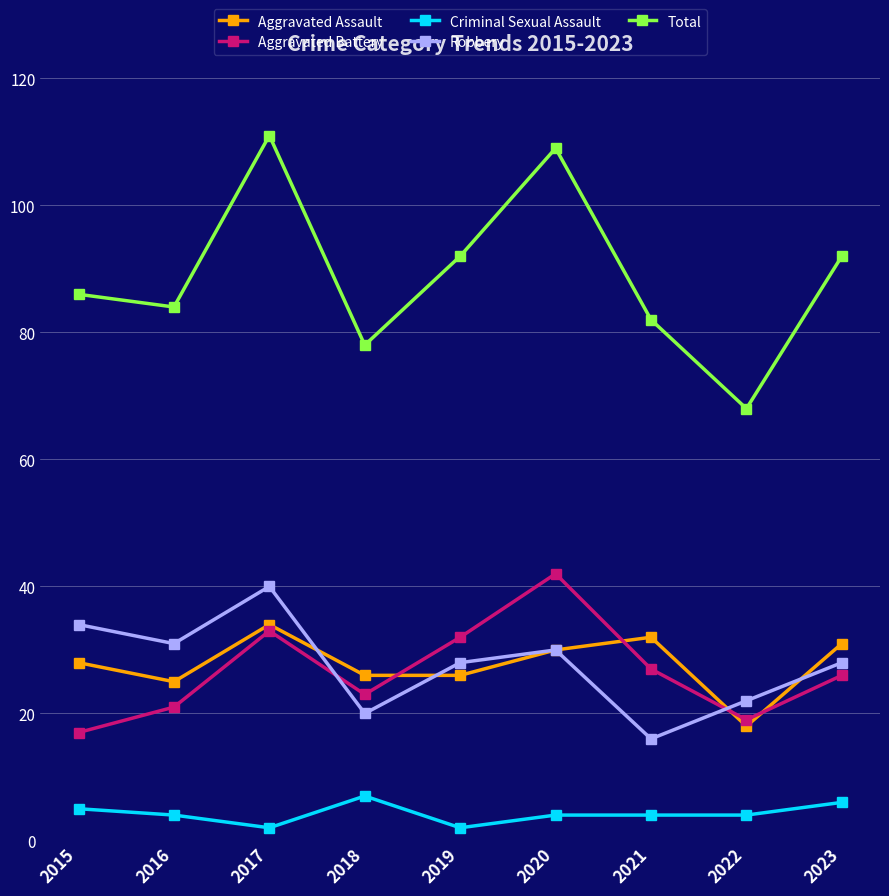

What is the sum of all Aggravated Assault values?

250